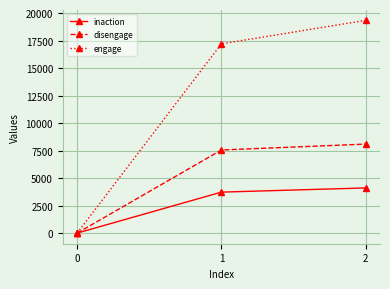

Is this an area chart (filled region under the line)?

No